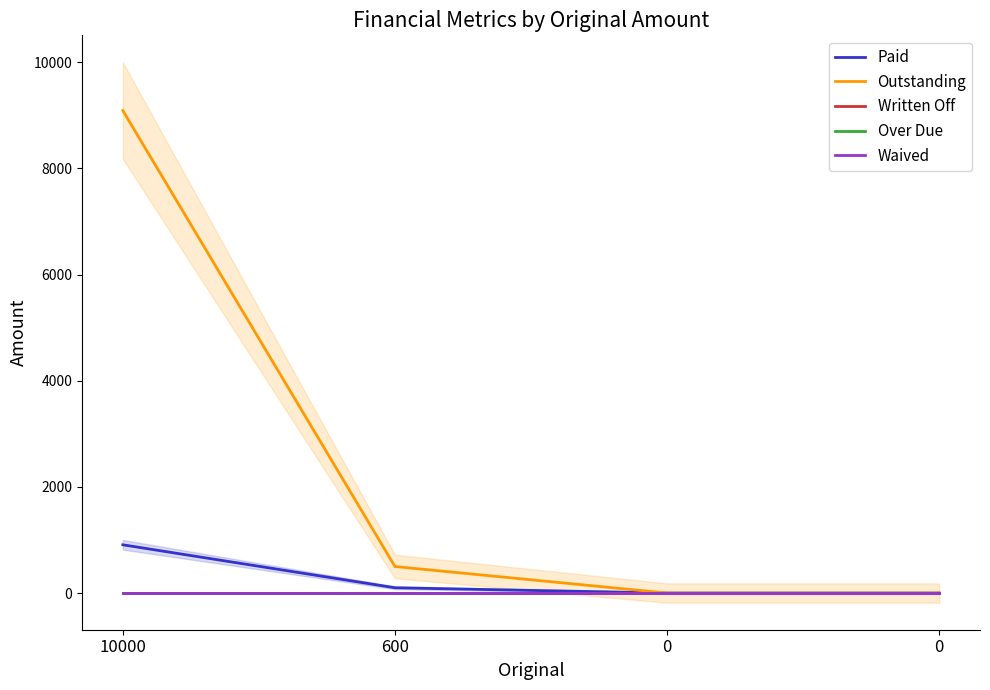

Is it true that Over Due equals 0.0 at 0?

True